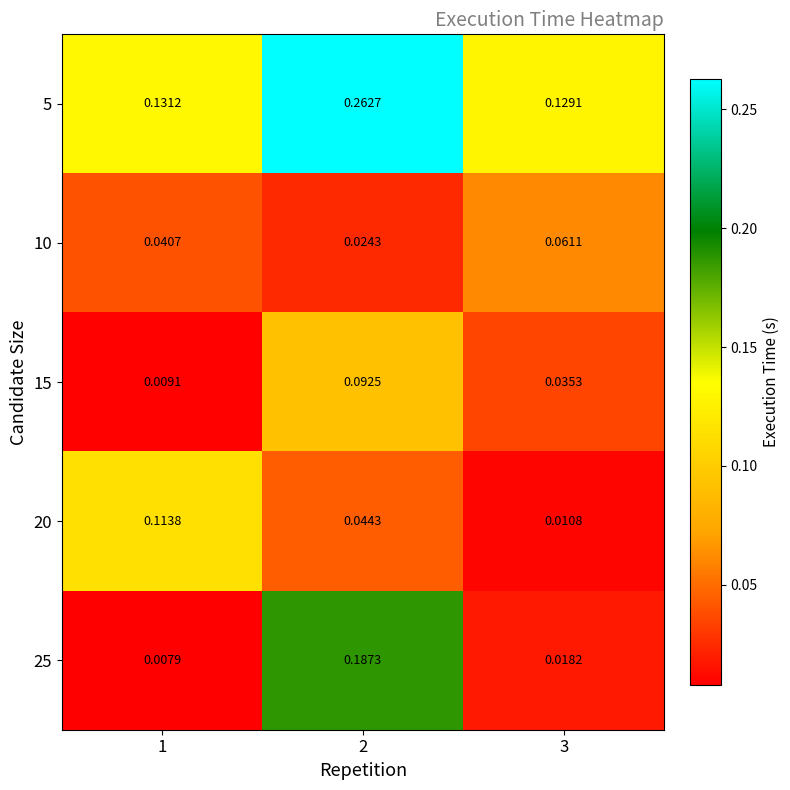

Is the value of 10 at 3 greater than the value of 25 at 2?

No